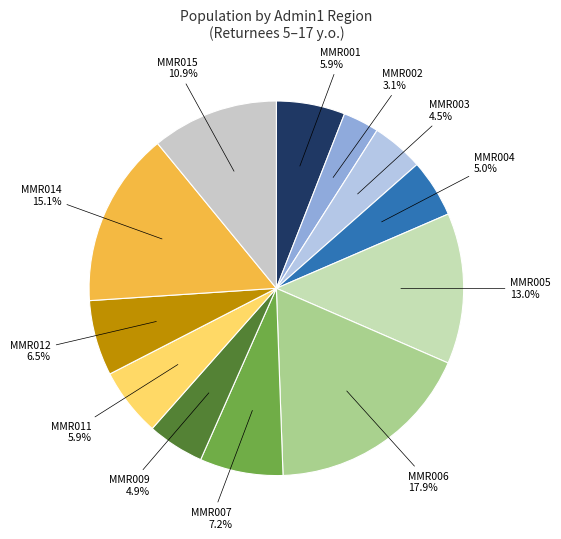

Is there any slice that represents more than half of the pie?

No